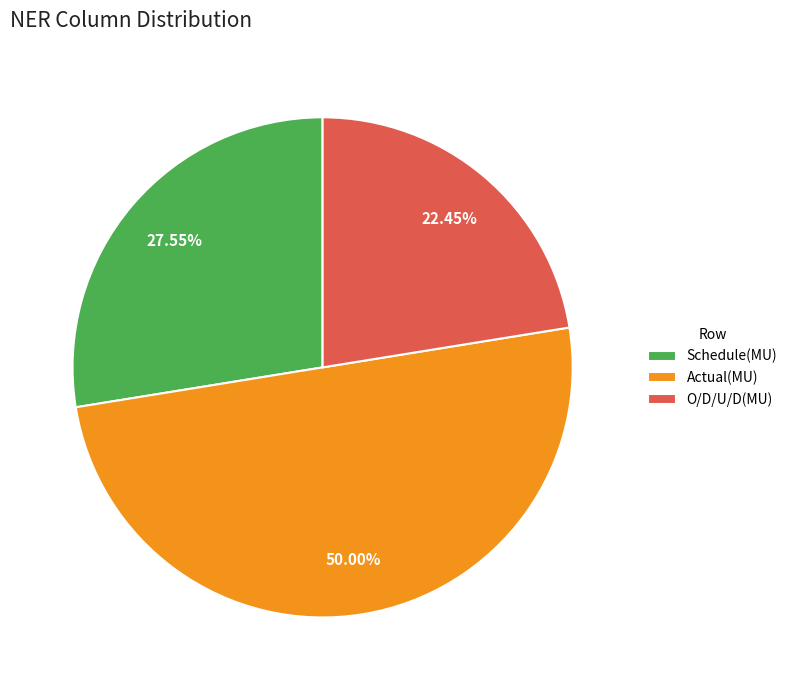

Between Actual(MU) and Schedule(MU), which is larger?

Actual(MU)